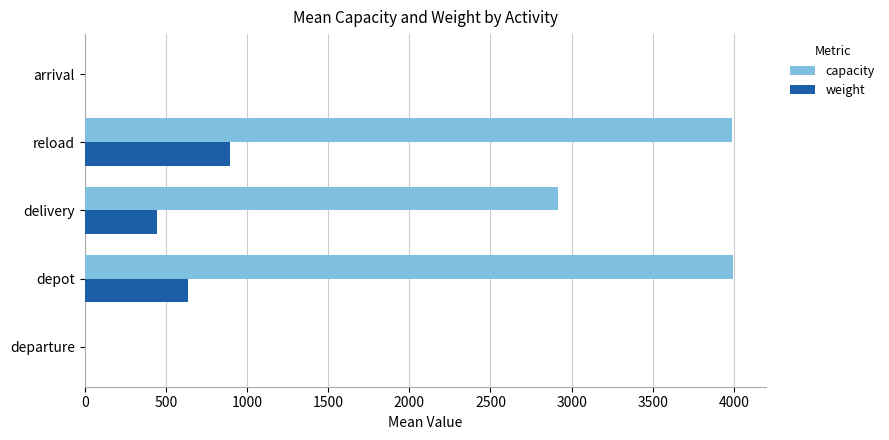

What is the sum of all weight values?

1978.8